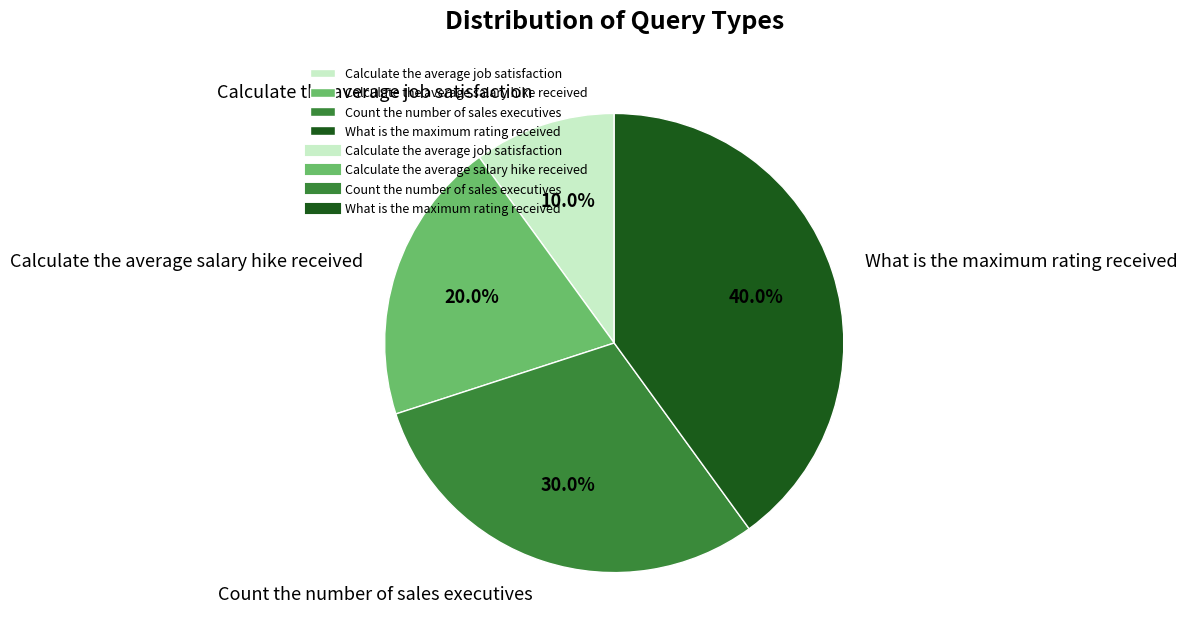

What percentage is the Calculate the average salary hike received slice, to the nearest percent?

20%